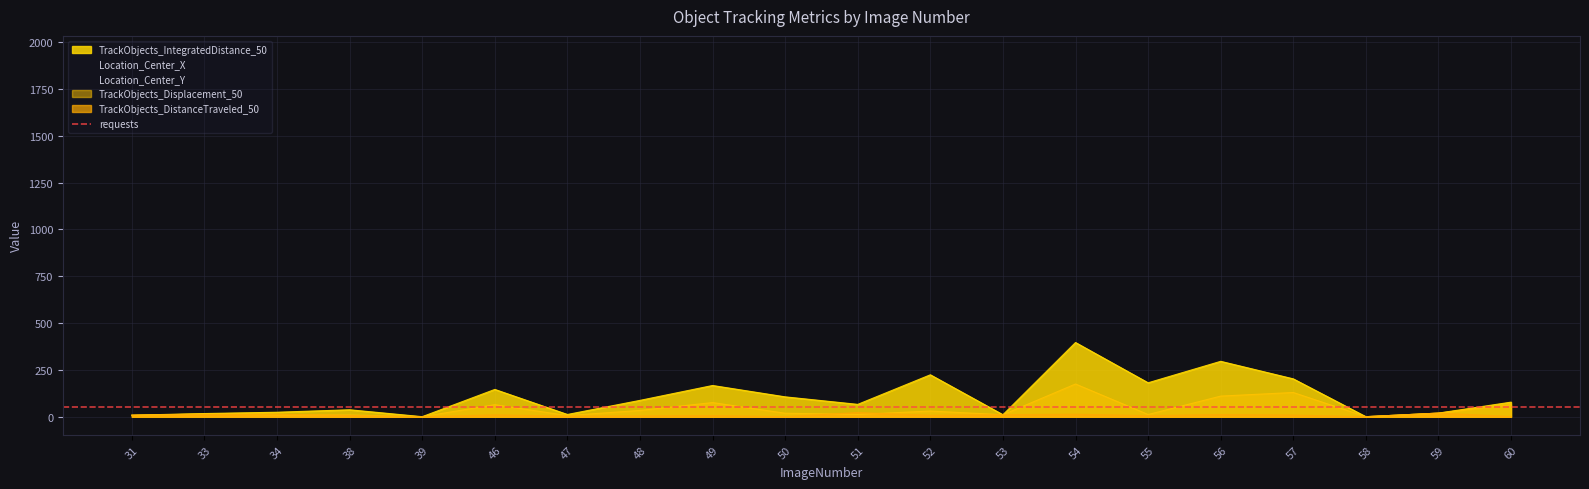

Reading left to right, list all the values displayed in this chart.

TrackObjects_Displacement_50: 31=7.9	33=14.2	34=9.0	38=9.1	39=0.0	46=64.1	47=6.1	48=33.4	49=75.3	50=18.4	51=11.9	52=30.2	53=10.4	54=174.6	55=11.6	56=110.0	57=129.2	58=0.0	59=19.0	60=64.9
TrackObjects_DistanceTraveled_50: 31=7.9	33=11.2	34=13.3	38=6.3	39=0.0	46=9.4	47=3.0	48=4.1	49=5.5	50=0.6	51=21.7	52=7.4	53=10.4	54=12.7	55=5.6	56=11.2	57=8.4	58=0.0	59=19.0	60=0.7
TrackObjects_IntegratedDistance_50: 31=7.9	33=16.7	34=23.7	38=36.9	39=0.0	46=145.6	47=11.8	48=87.1	49=166.6	50=105.9	51=65.8	52=223.8	53=10.4	54=396.2	55=181.1	56=295.7	57=202.0	58=0.0	59=19.0	60=77.6